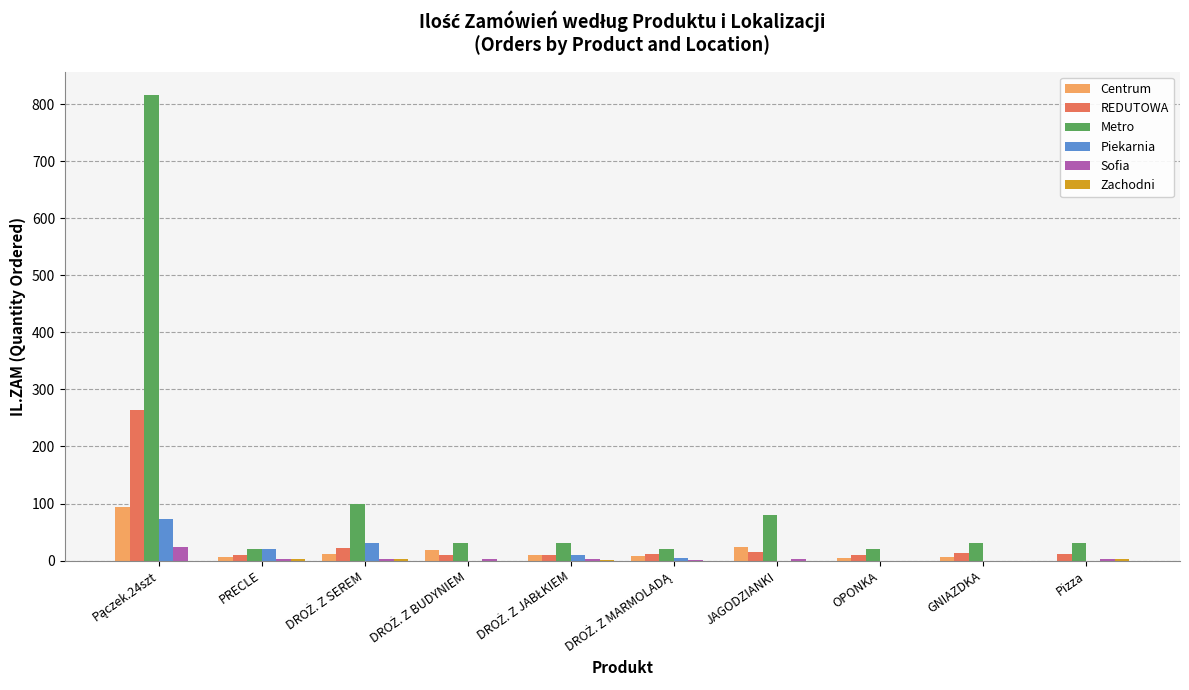

What is the highest value of the REDUTOWA series?

264